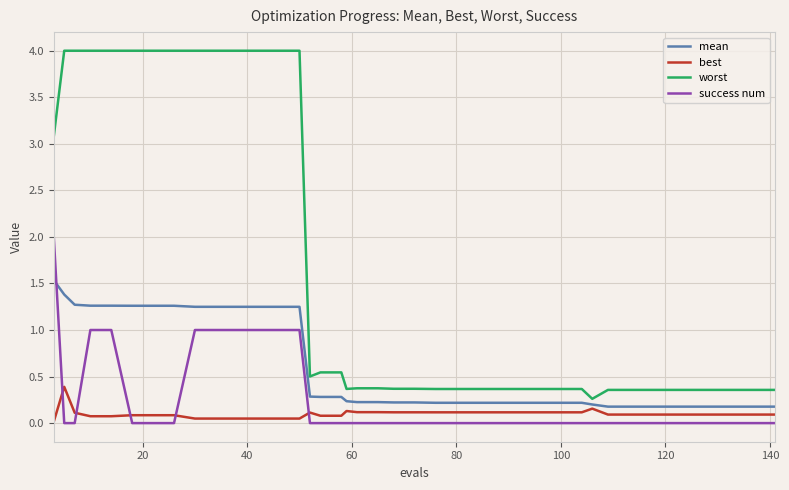

How many intersections are there between success num and mean?

1